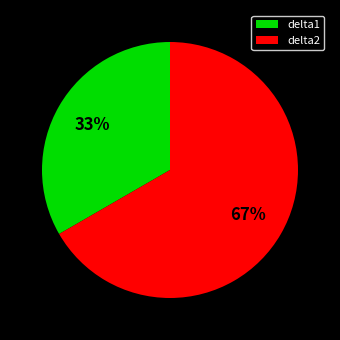

What is the largest slice in the pie chart?

delta2